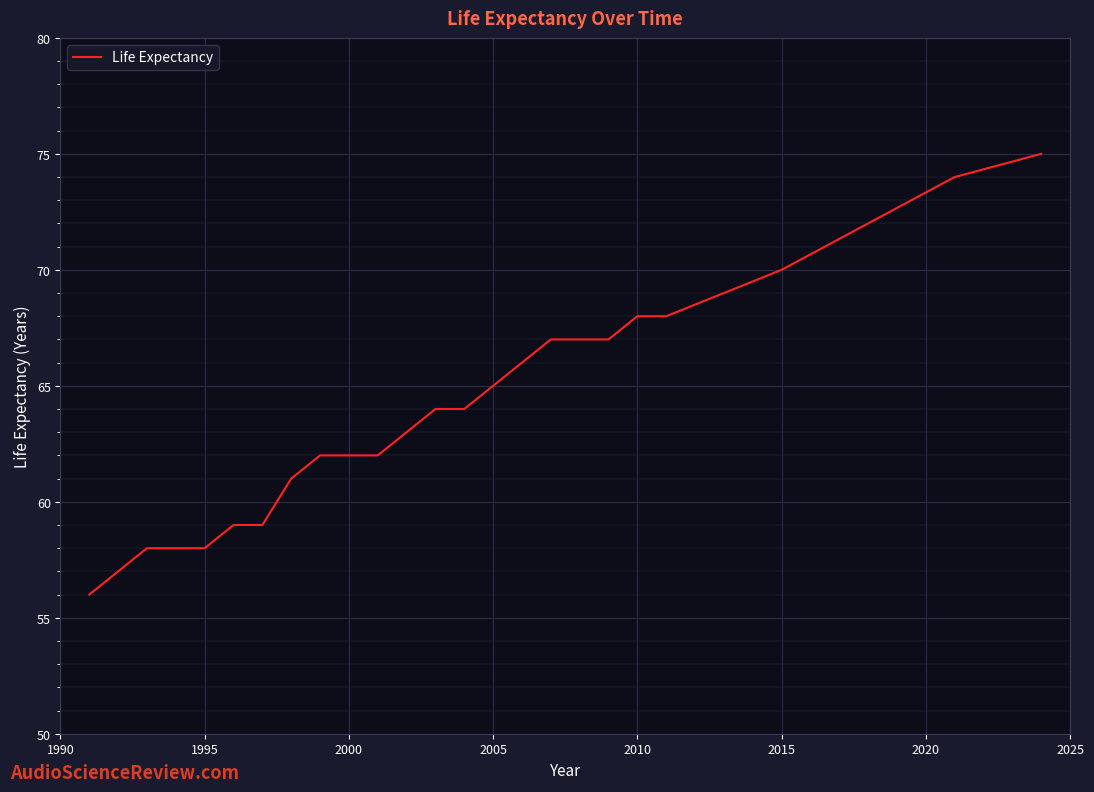

Is this an area chart (filled region under the line)?

No